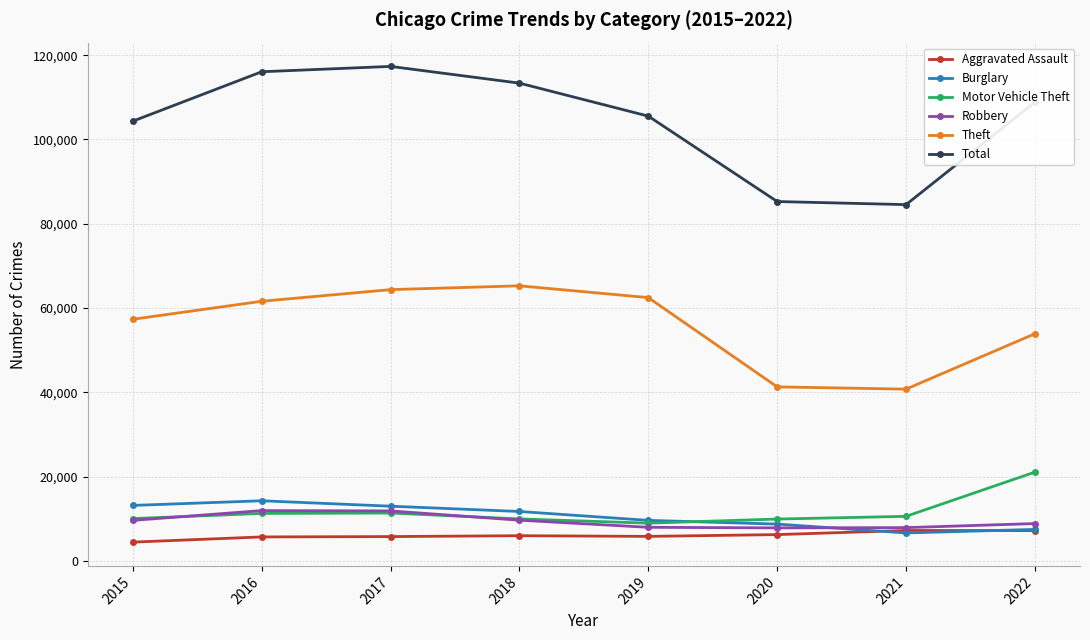

In Burglary, how many points are higher than both neighbors (excluding endpoints)?

1